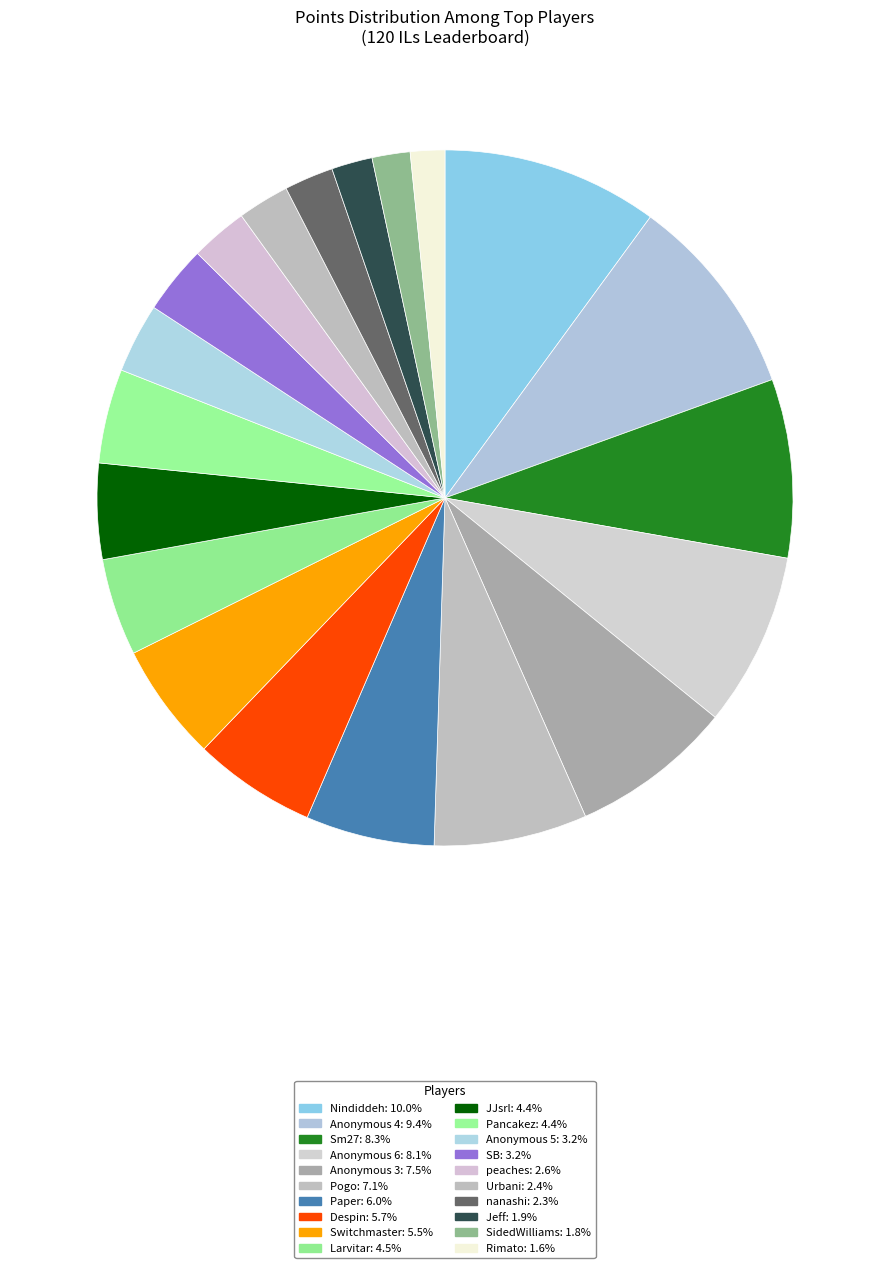

Approximately how many times larger is the value at Despin compared to SidedWilliams?

3.2